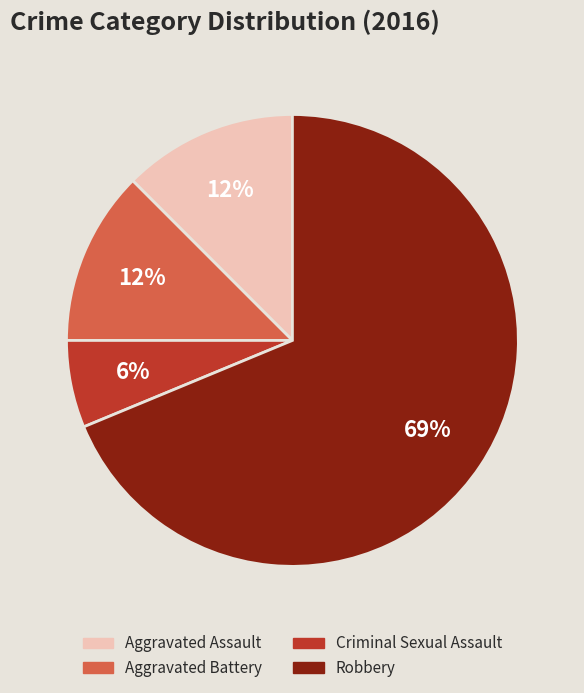

Which category has the smallest portion of the pie?

Criminal Sexual Assault